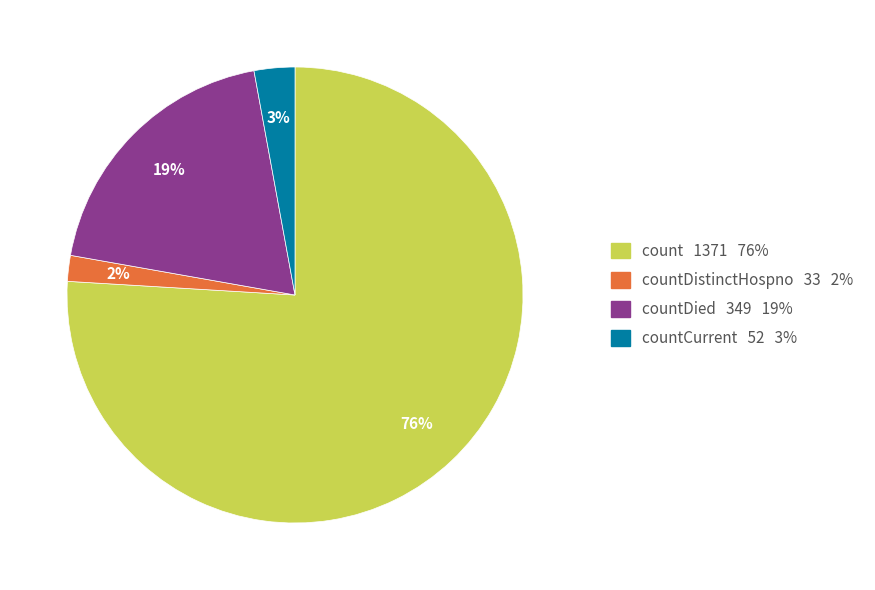

Is there any slice that represents more than half of the pie?

Yes